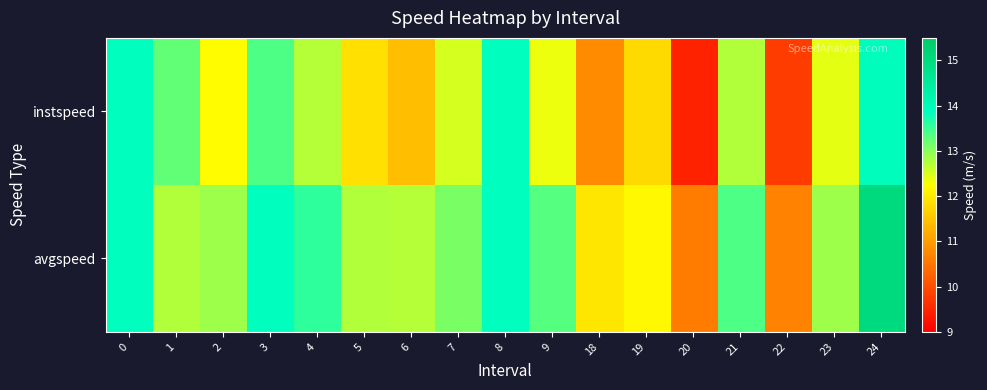

Which series has the largest total across all categories?

avgspeed